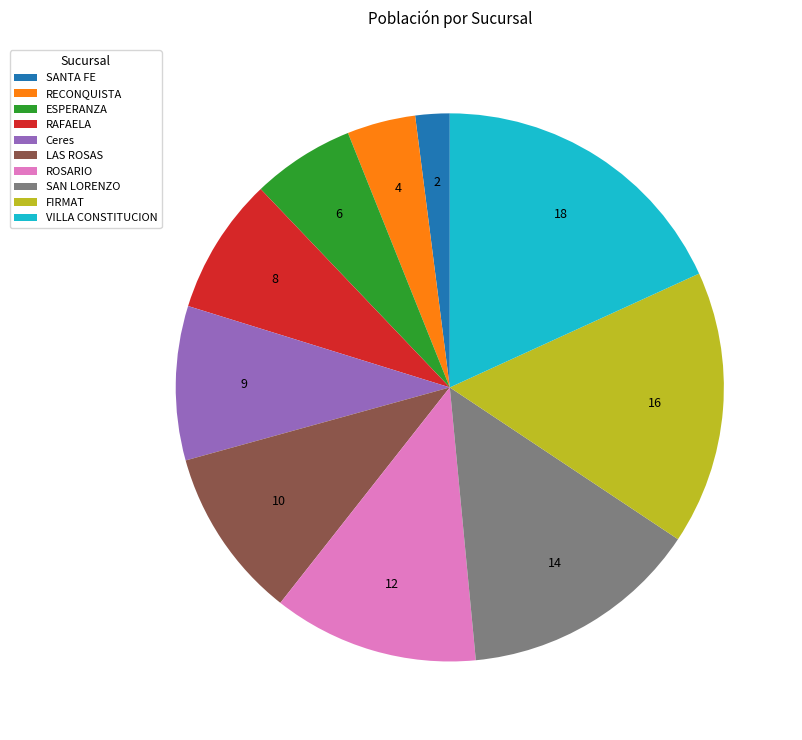

Which category has the biggest portion of the pie?

VILLA CONSTITUCION